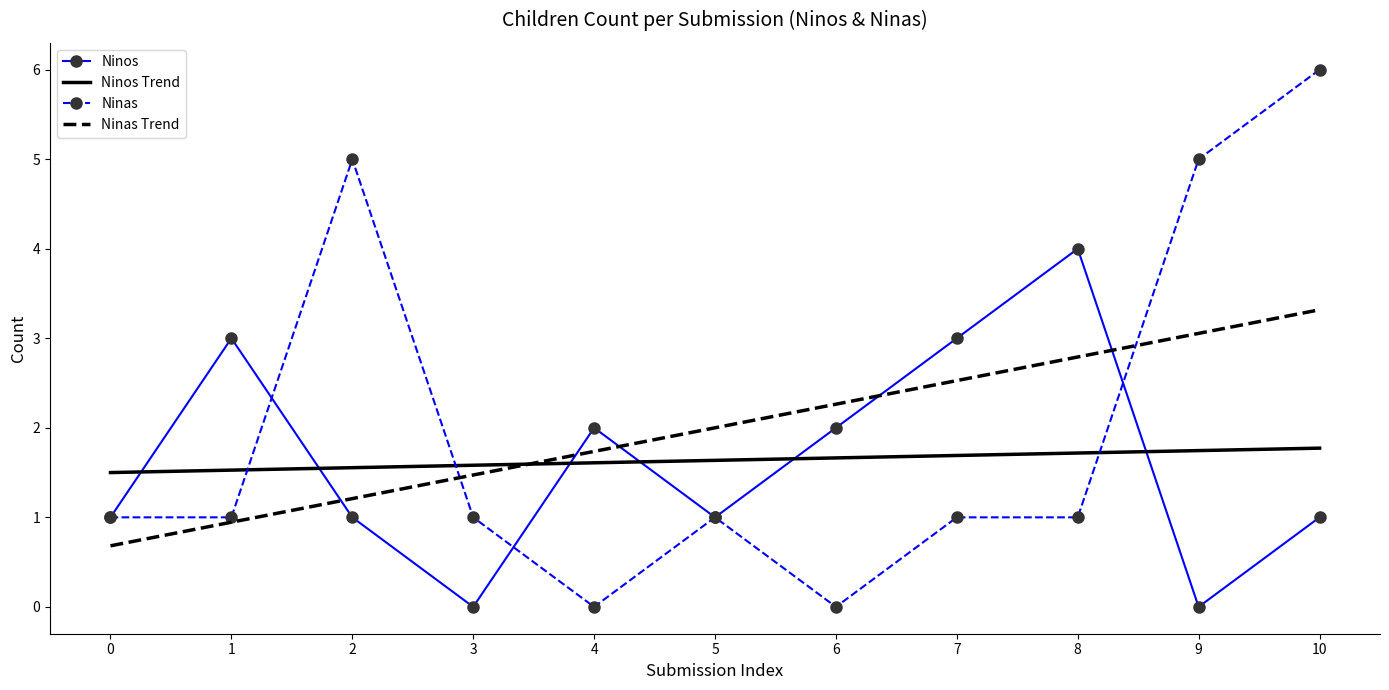

Rank the series by their maximum value, from highest to lowest.

Ninas, Ninos, Ninas Trend, Ninos Trend